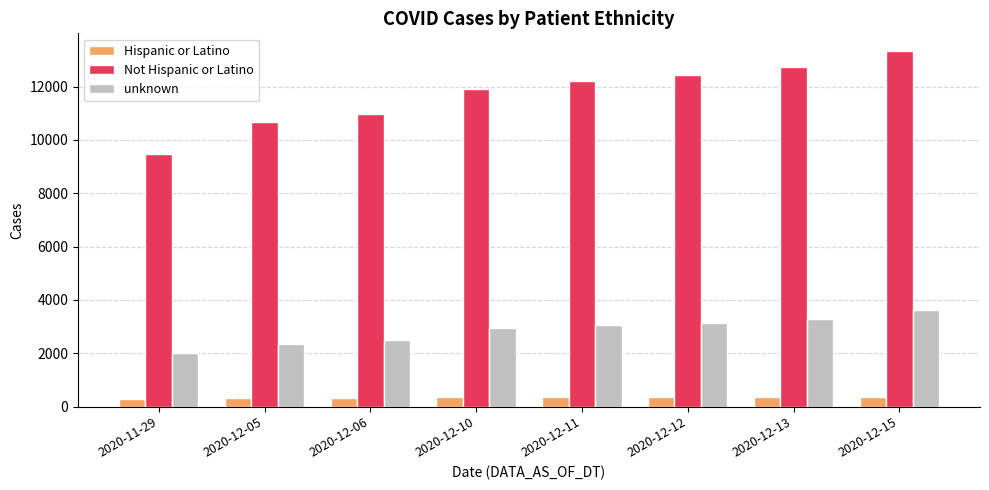

The Not Hispanic or Latino series shows 4991 at 2020-12-12. True or false?

False